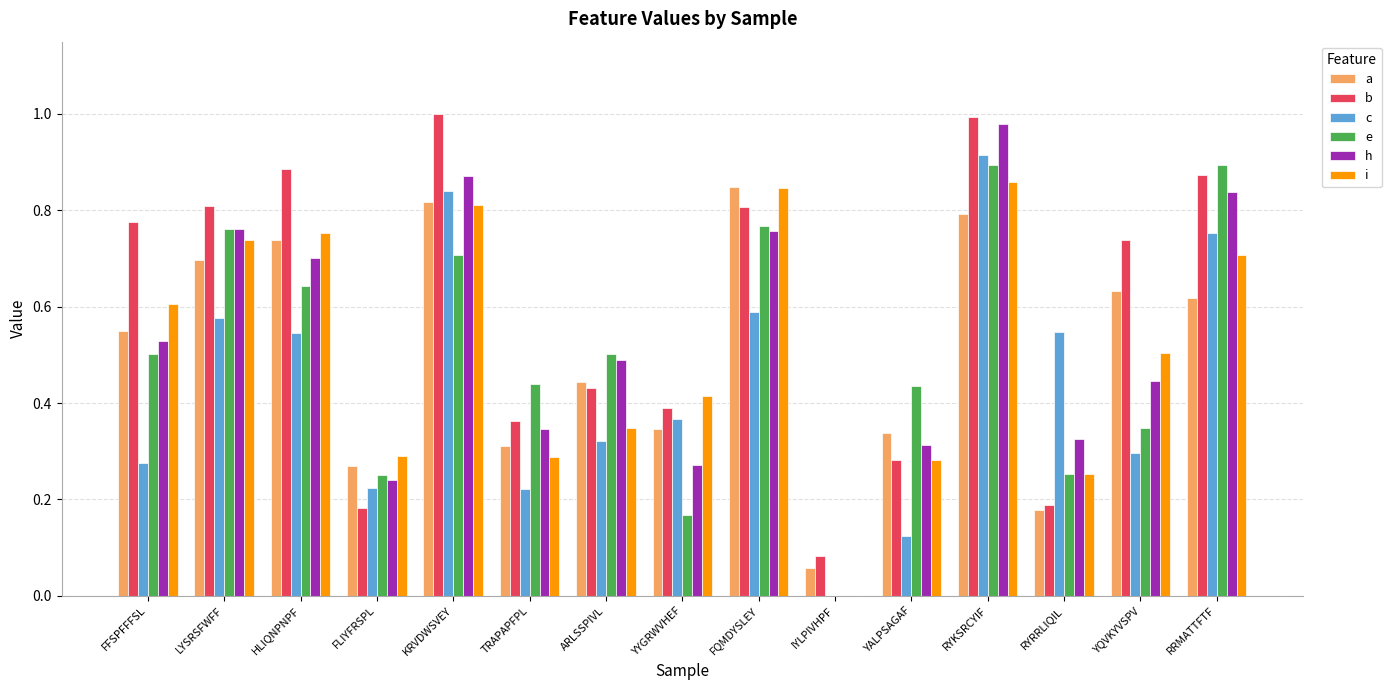

Between KRVDWSVEY and RYKSRCYIF, which series saw the biggest shift?

e